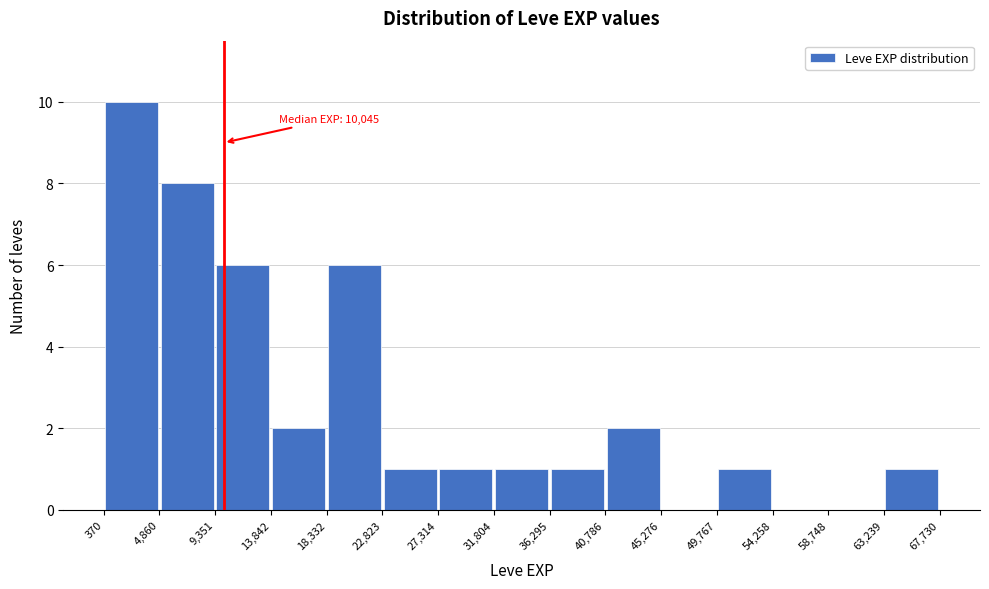

Over which range of the x-axis is the bar tallest?

370 to 4,860